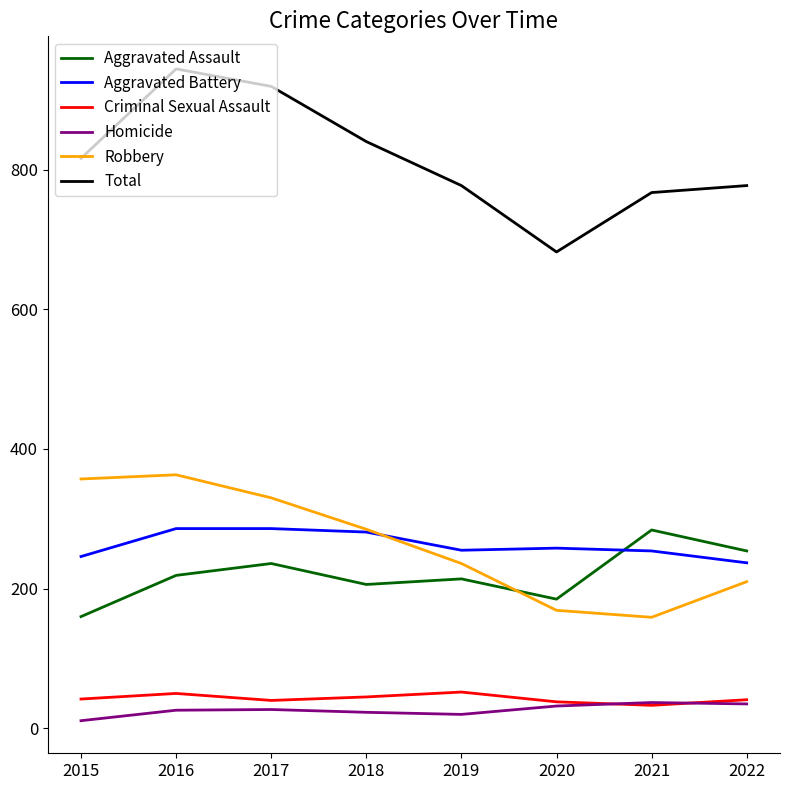

Which category has the lowest value across all series?

2015